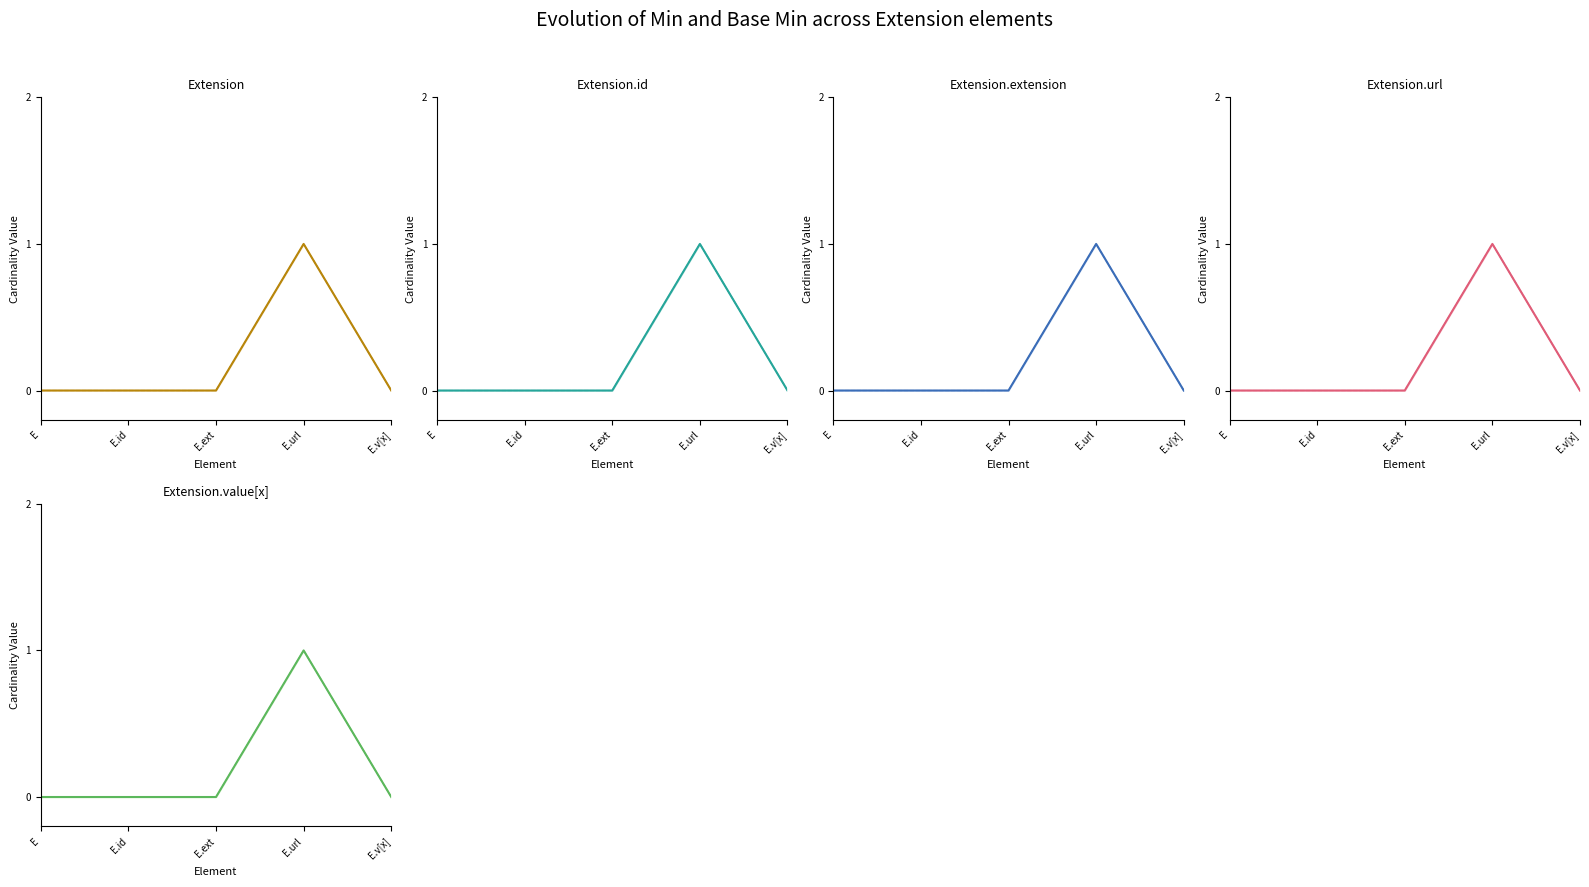

What is the total value across all series at base_min?

1